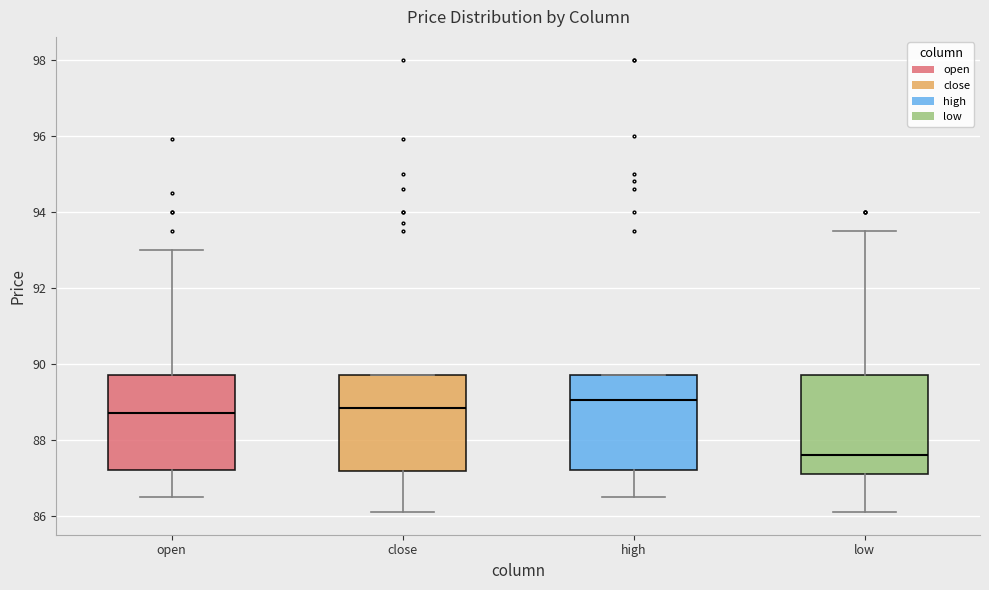

Reading left to right, transcribe this box plot: for each box, give where its median line is, the range the box spans, and where its two whiskers end, as read against the y-axis. The values are not printed on the chart, so give them approximately, as read against the axis.

open: median 88.8, box 87.2 to 89.8, whiskers 86.6 to 93.0
close: median 88.8, box 87.2 to 89.8, whiskers 86.2 to 89.8
high: median 89.0, box 87.2 to 89.8, whiskers 86.6 to 89.8
low: median 87.6, box 87.2 to 89.8, whiskers 86.2 to 93.6